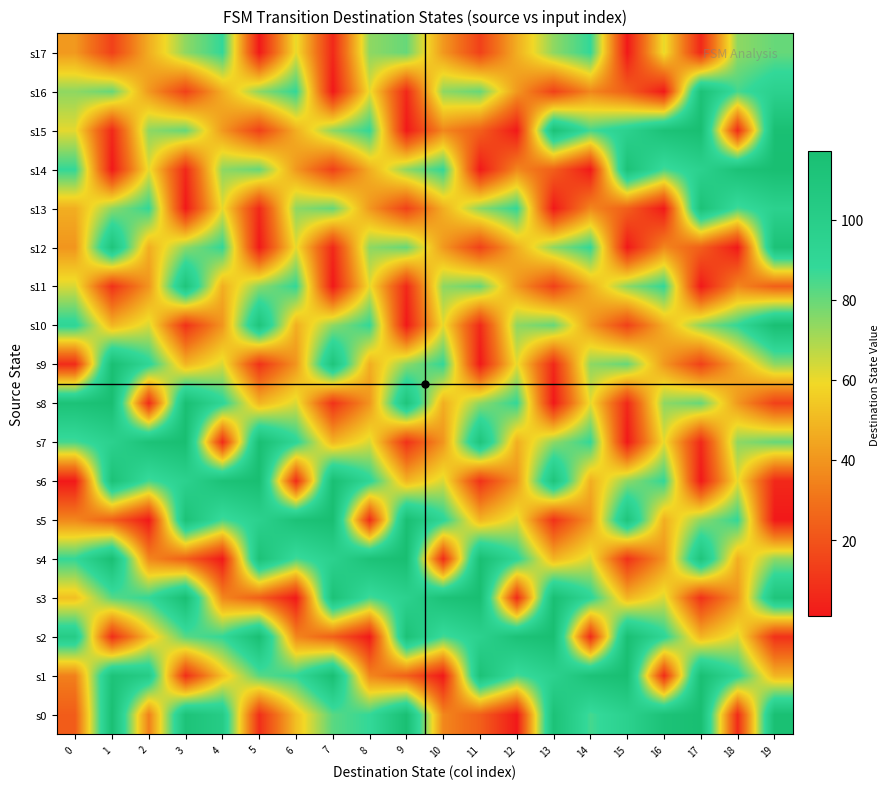

At which category does the chart reach its minimum across all series?

12